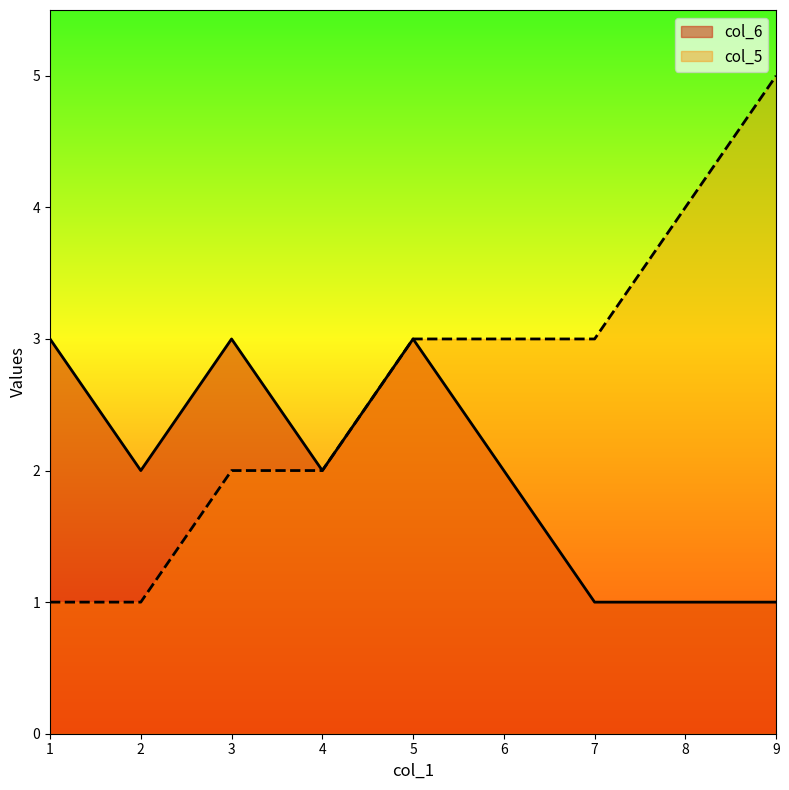

What is the approximate value of col_6 at 3?

3